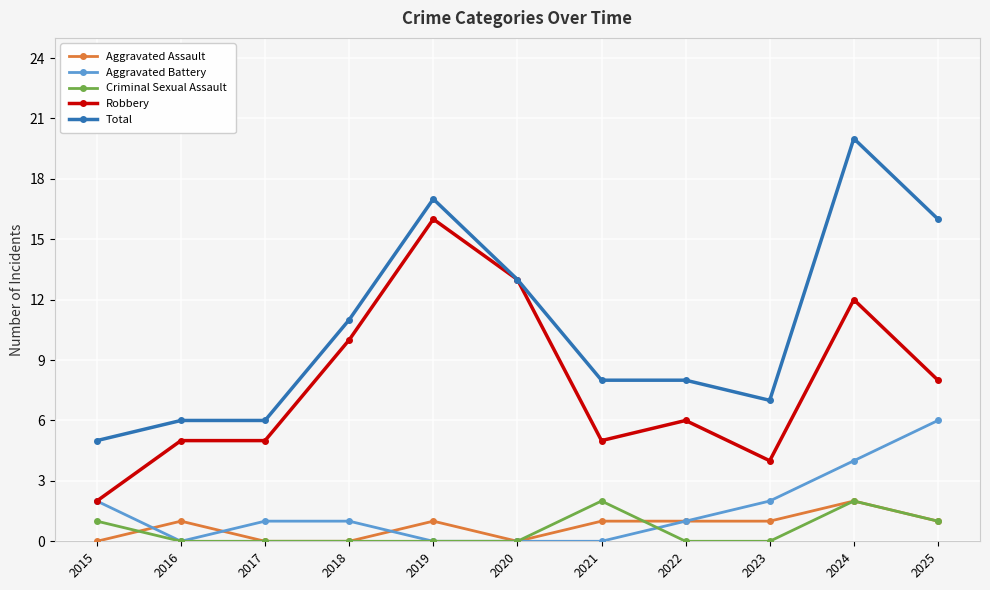

True or false: Robbery and Criminal Sexual Assault intersect in this chart.

False